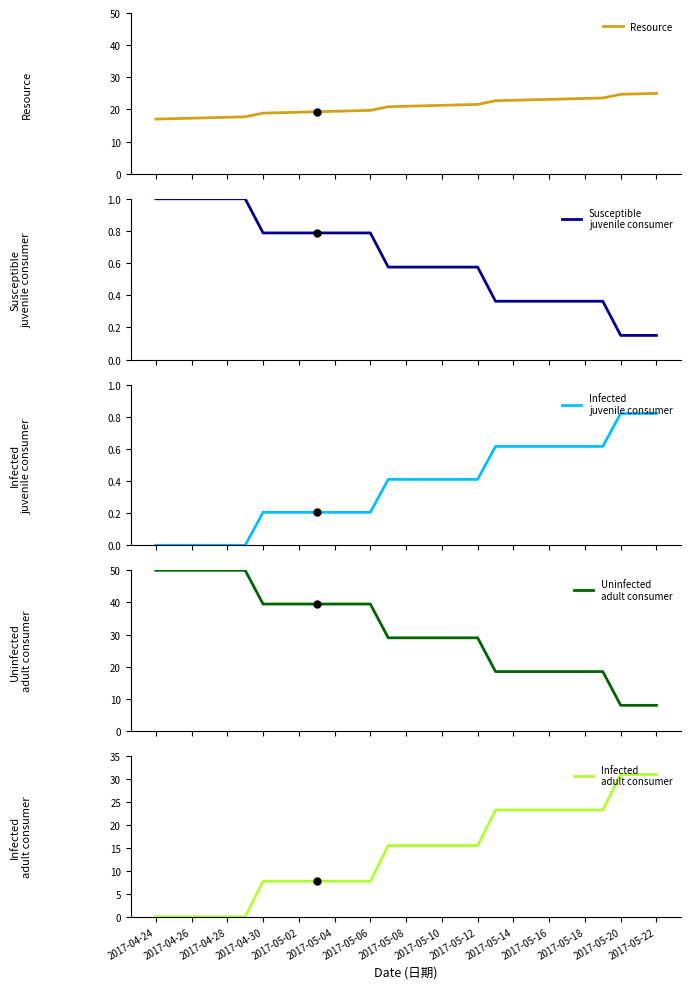

What is the lowest value of the Resource series?

17.0